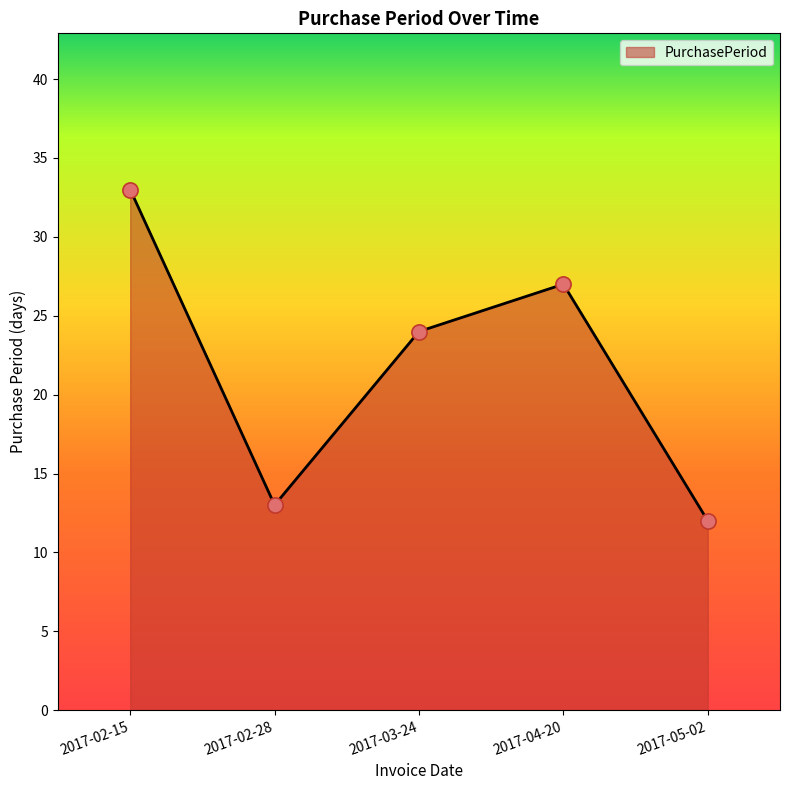

Approximately how many times larger is the value at 2017-02-28 compared to 2017-03-24?

0.5